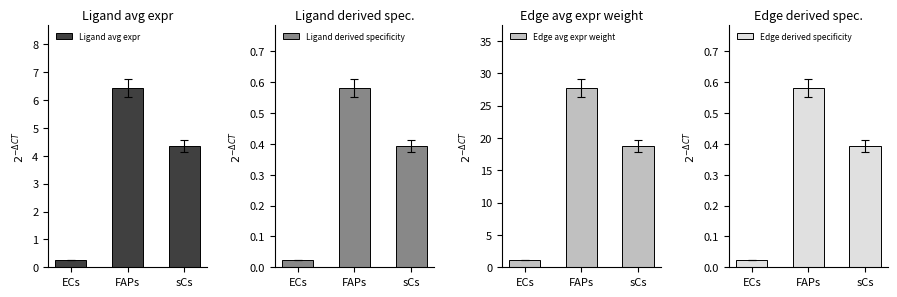

The value of Edge avg expr weight at sCs is 18.8. True or false?

True